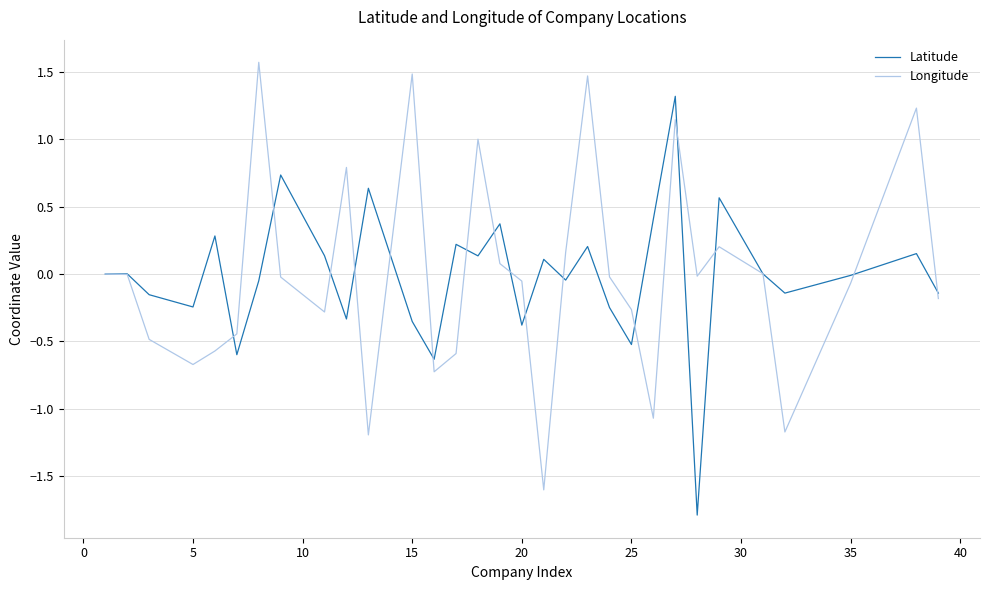

What is the minimum value for Latitude?

-1.8